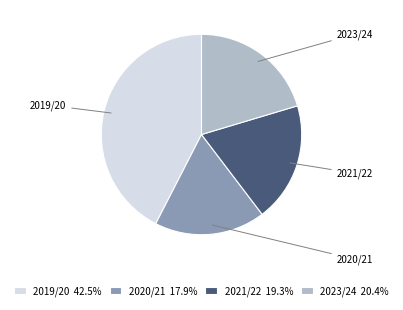

Is 2021/22 the majority of the pie?

No